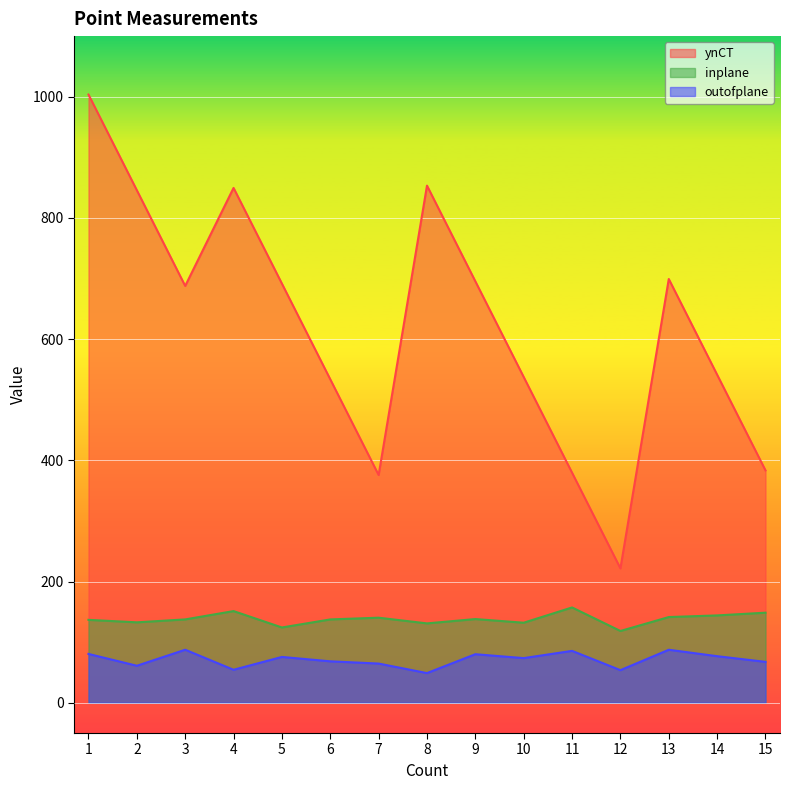

How many values in the outofplane series are below 73?

7